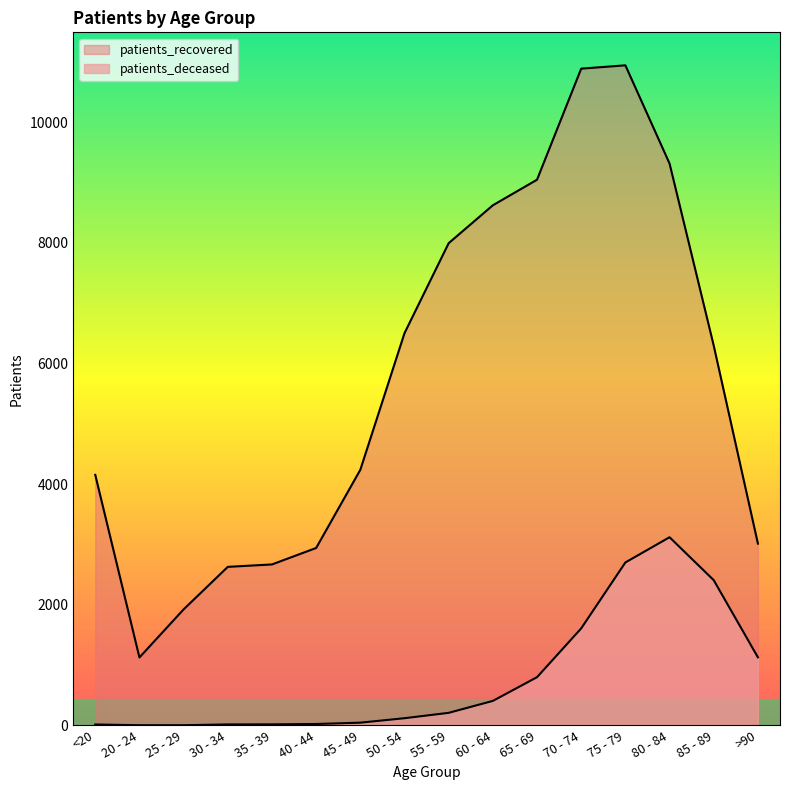

At how many categories does at least one series exceed 8297?

5